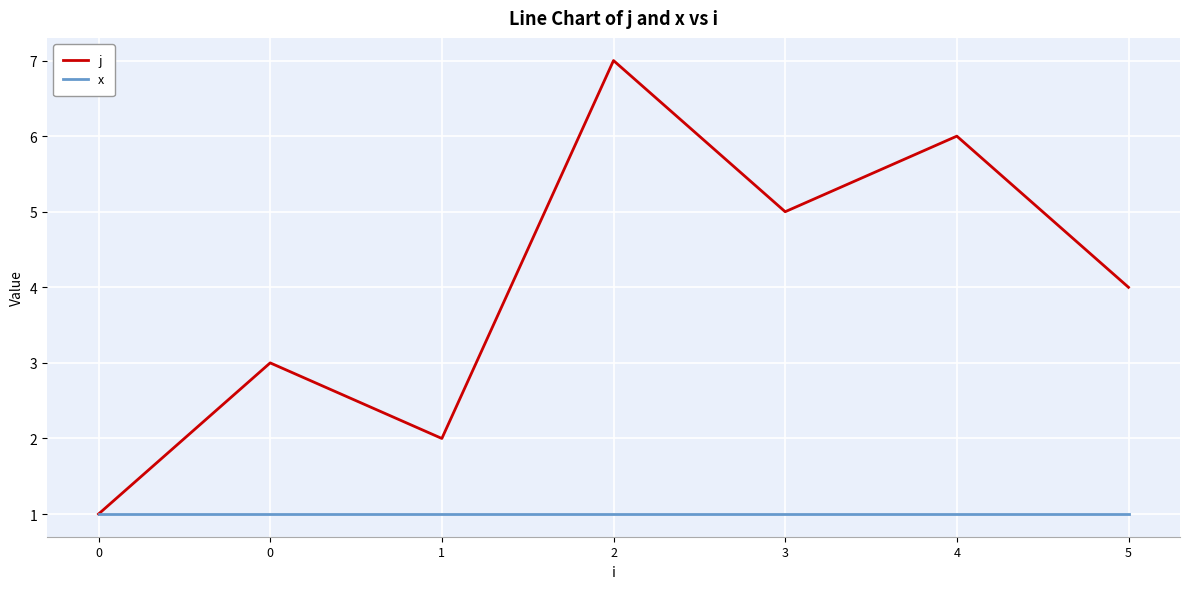

Where is the first local minimum for j?

1